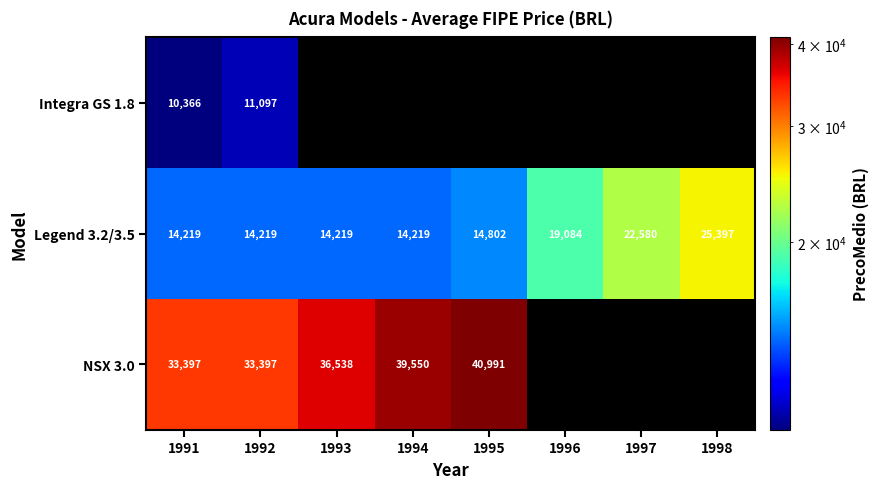

At which label is Legend 3.2/3.5 closest to 19808?

1996